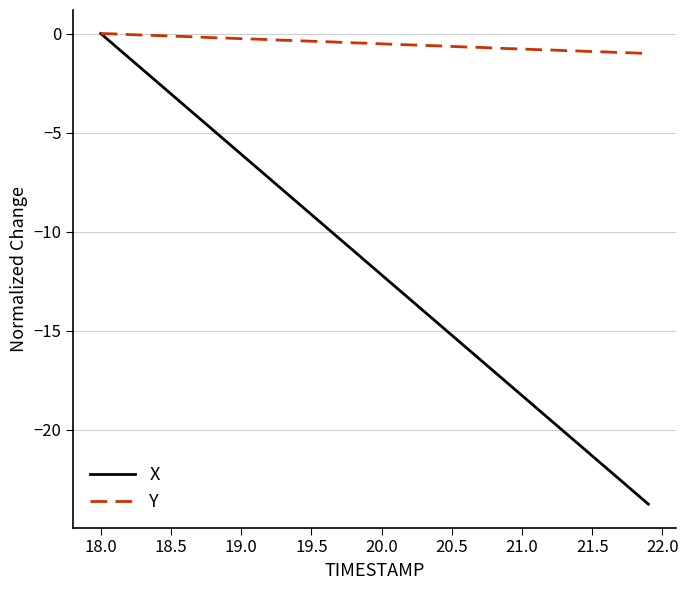

Which series has the largest total across all categories?

Y